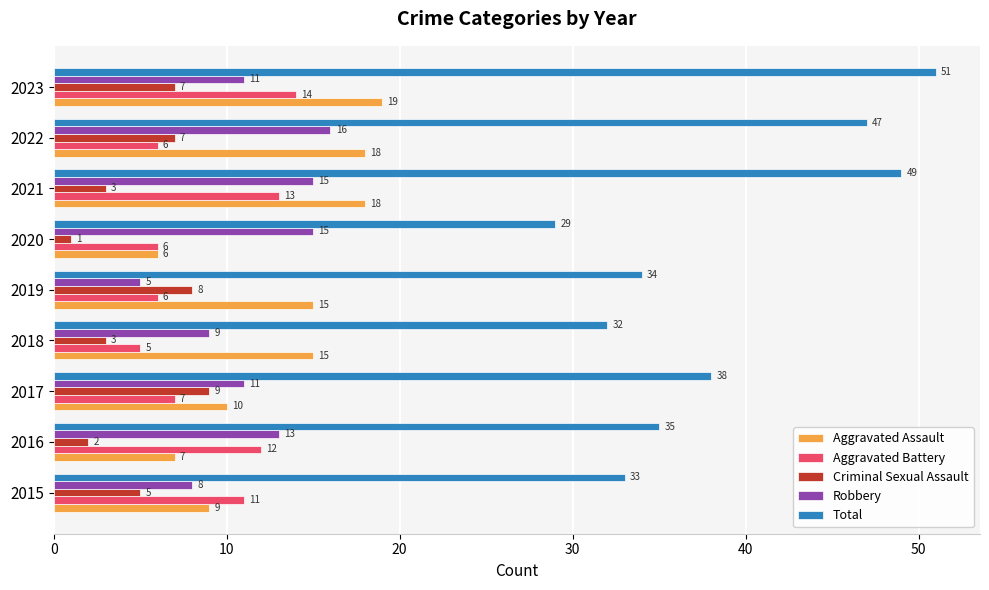

List the series in order of their peak value, lowest first.

Criminal Sexual Assault, Aggravated Battery, Robbery, Aggravated Assault, Total